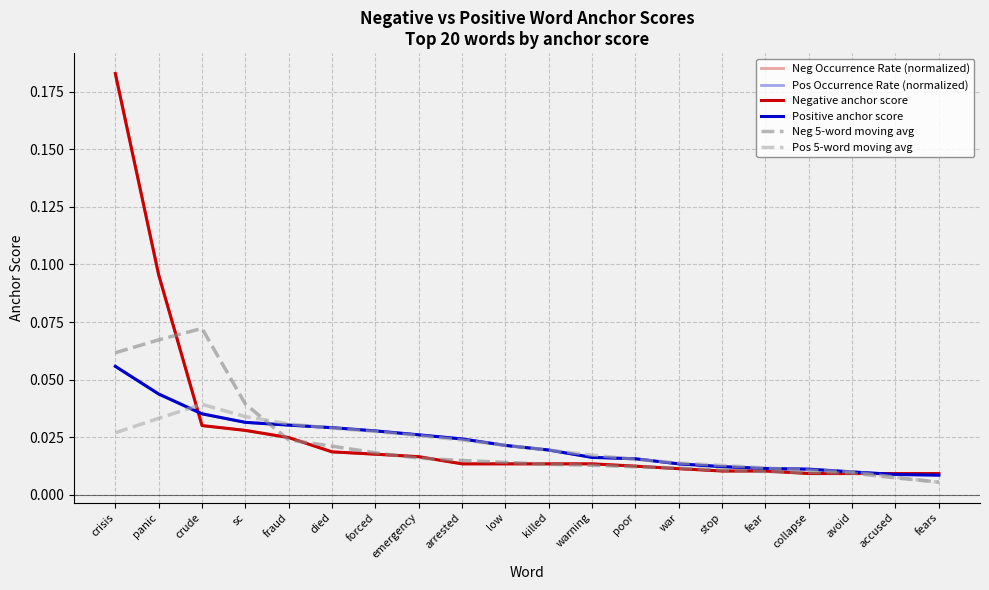

What is the difference between the maximum and minimum values in the Neg Occurrence Rate (normalized) series?

0.2